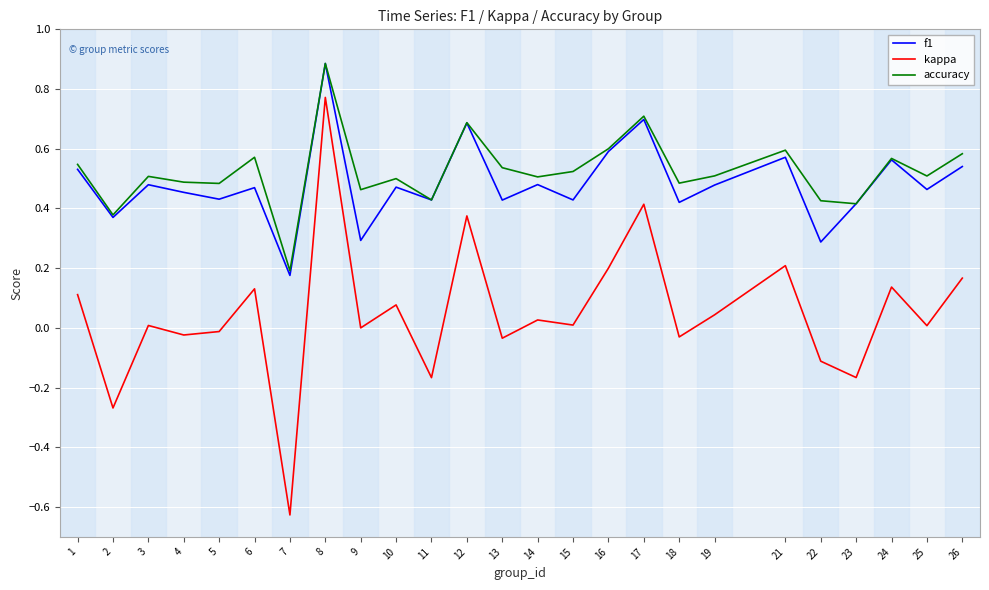

Does the chart have visible grid lines?

Yes